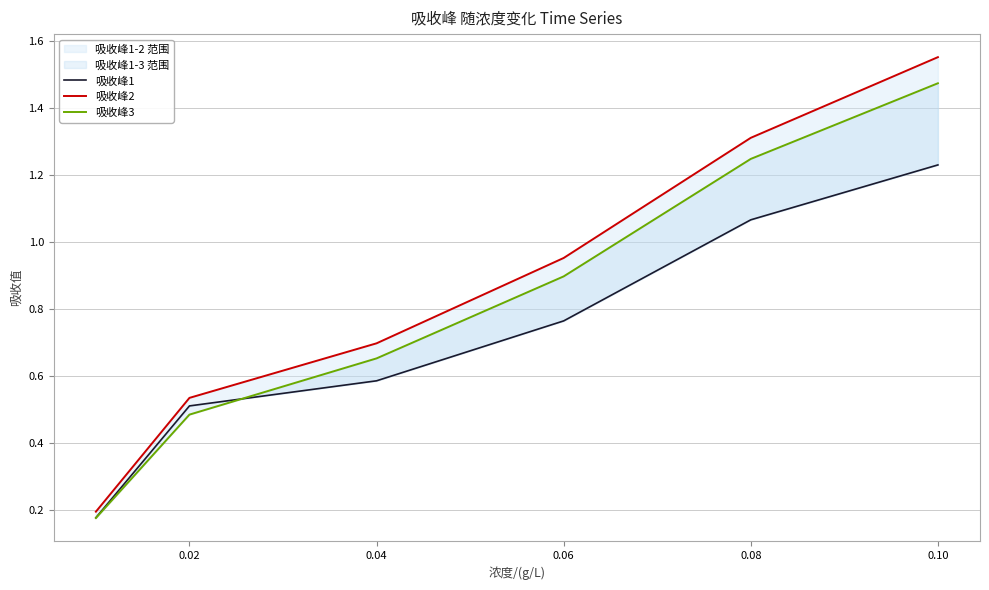

What is the value of the 吸收峰2 point at the 3rd from the left?

0.7